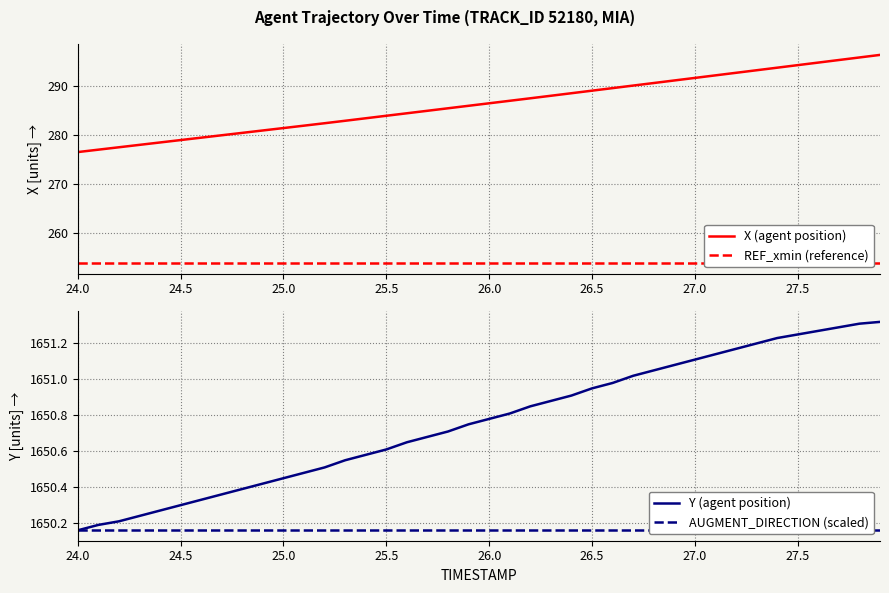

At which label does REF_xmin (reference) reach its peak?

24.0